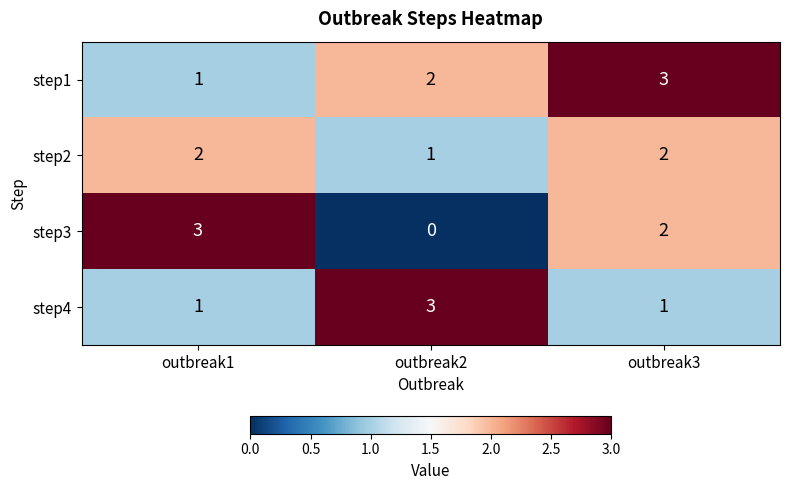

What is the difference between the highest and lowest values at outbreak1?

2